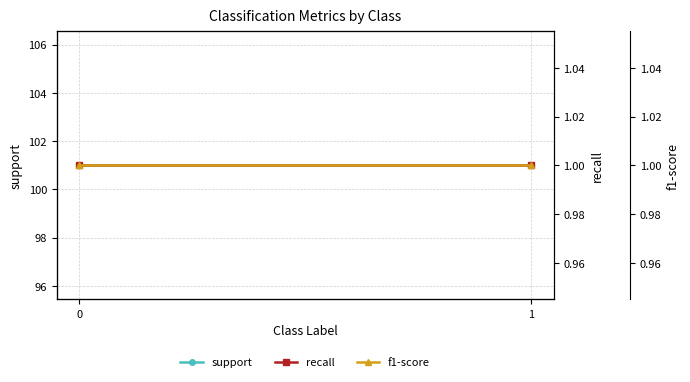

Which series has the largest total across all categories?

support